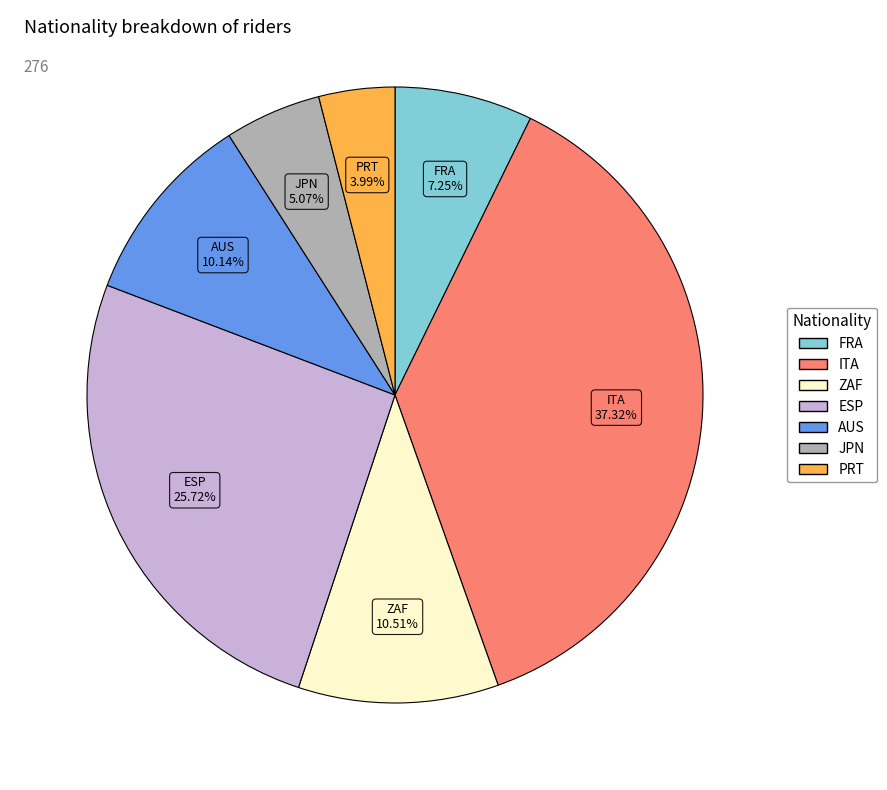

Does any single category account for the majority?

No